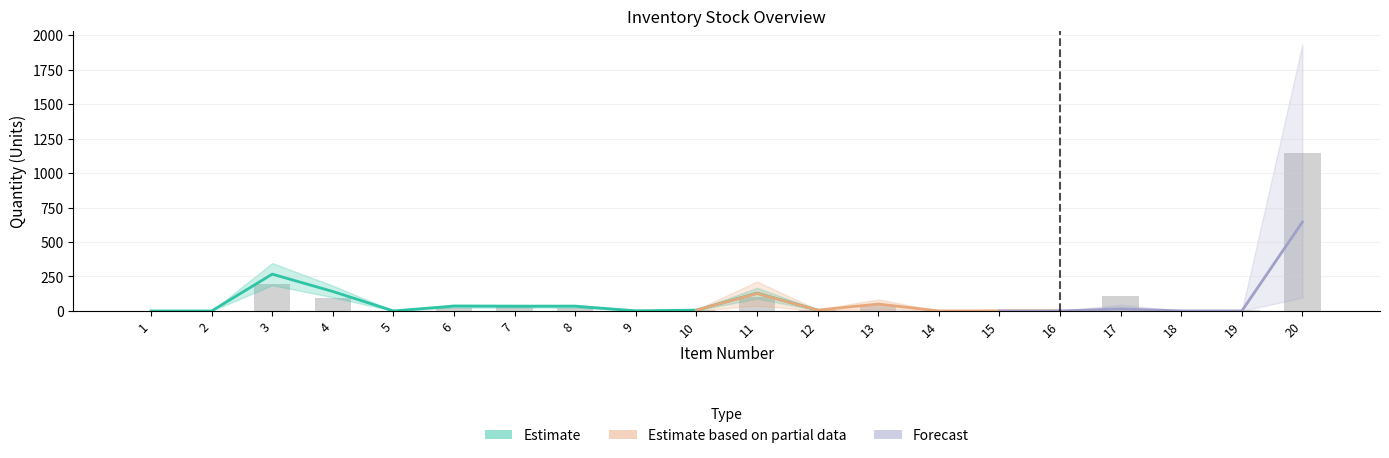

True or false: বর্তমান মজুদ (একক) has a value of 85.4 at 11.

False